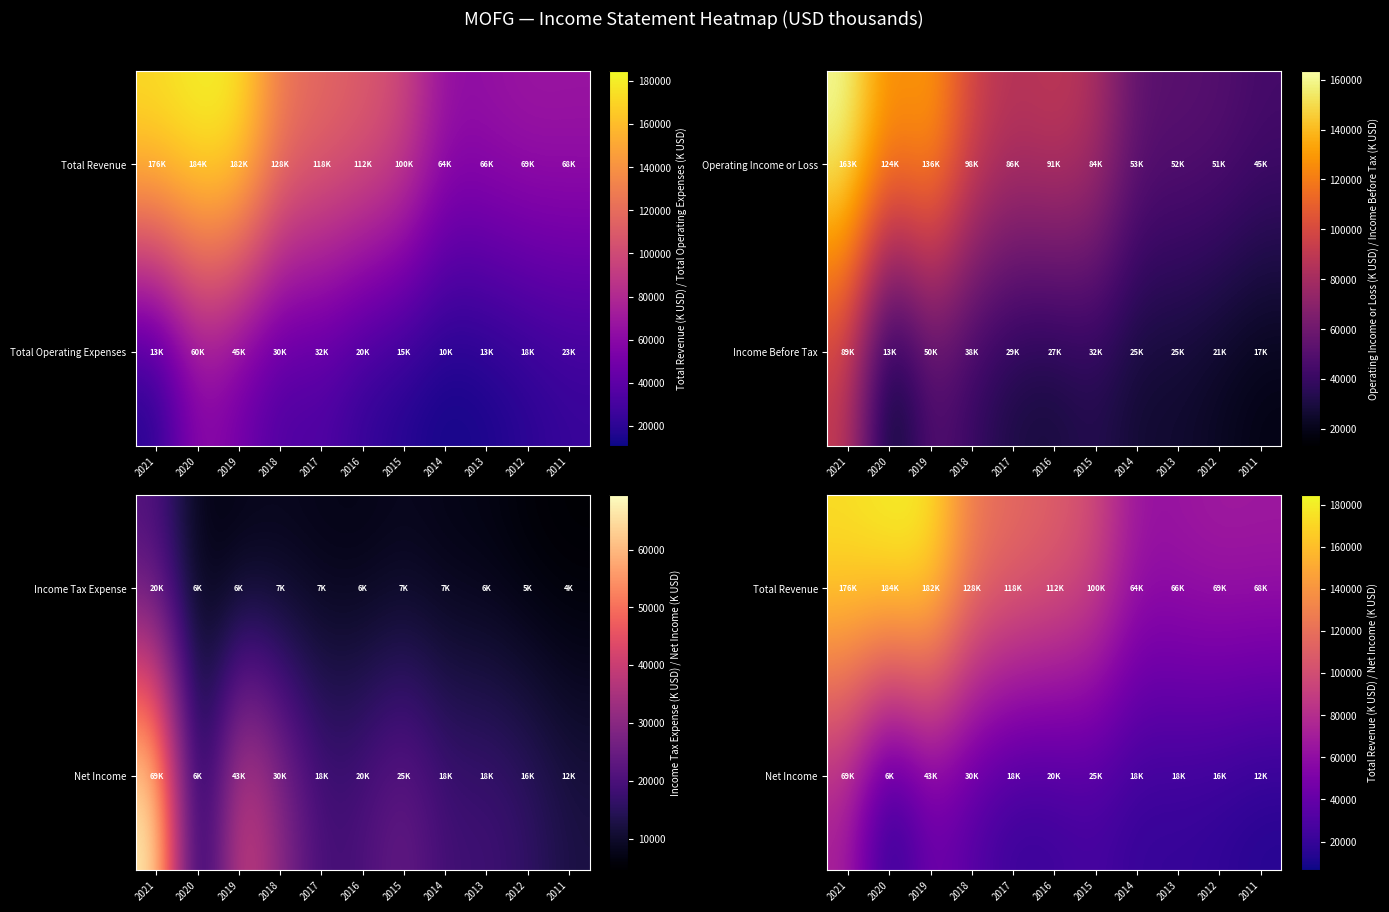

Is the value of Net Income at 2018 greater than the value of Total Revenue at 2014?

No